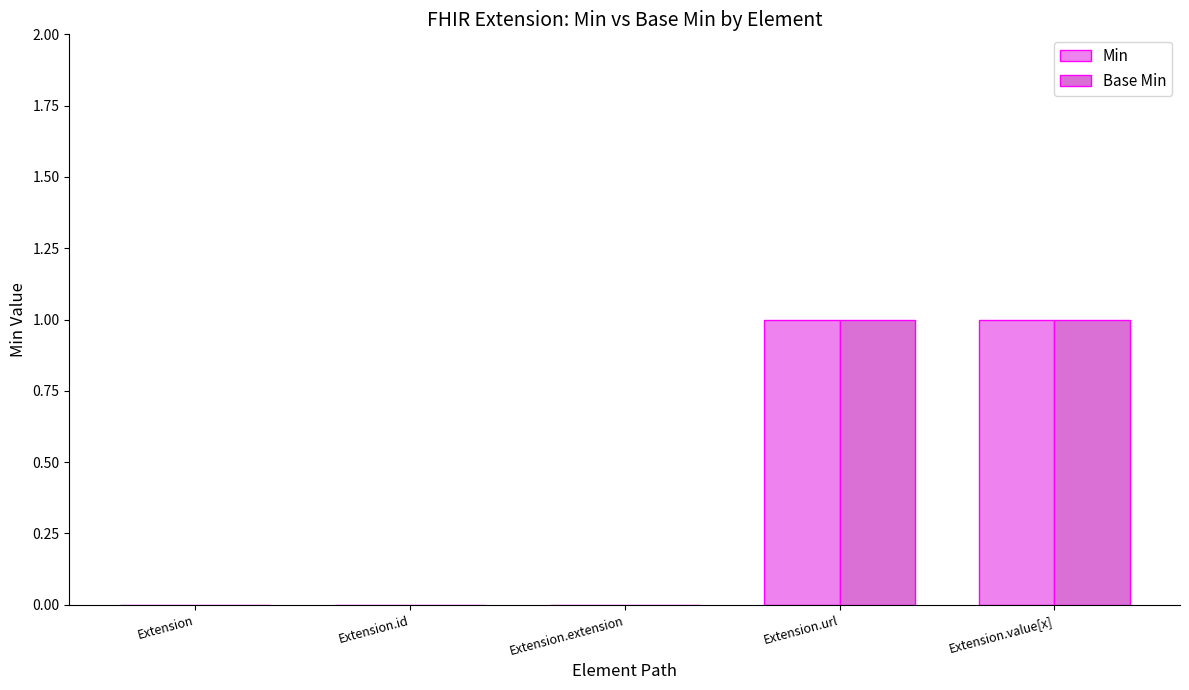

How many groups of bars are there?

5